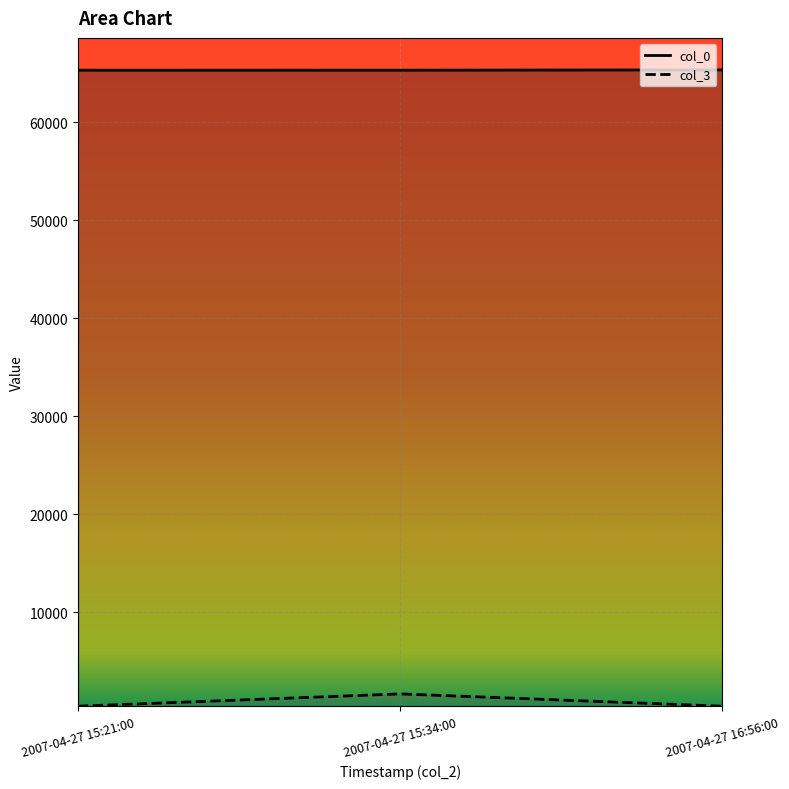

What is the minimum value shown in the chart?

403